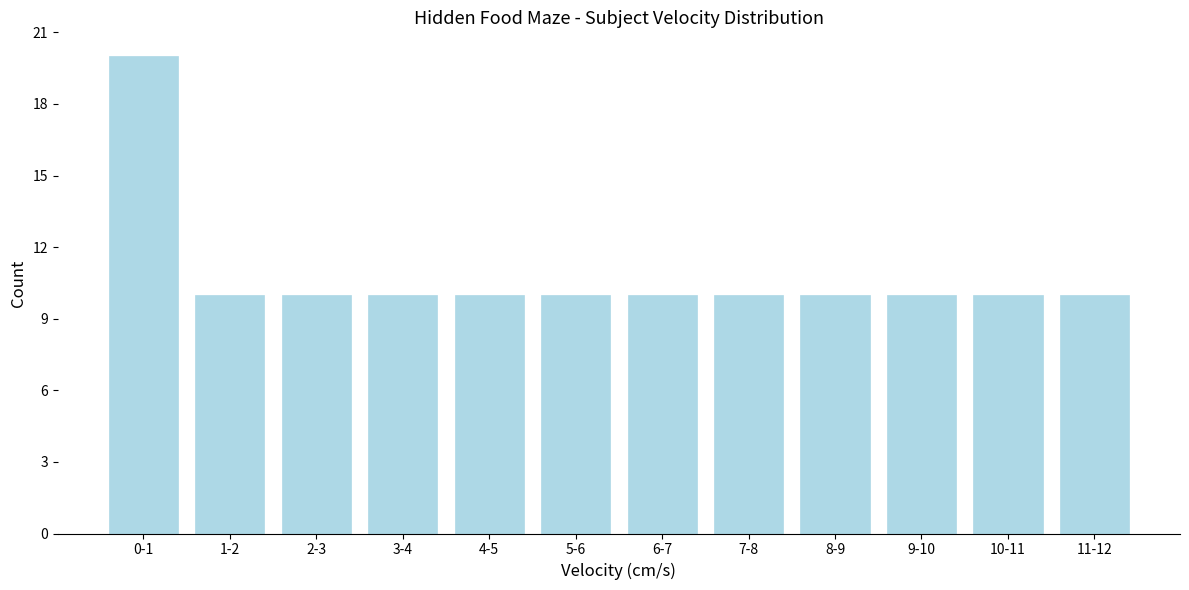

Reading left to right, list all the values displayed in this chart.

0-1=20	1-2=10	2-3=10	3-4=10	4-5=10	5-6=10	6-7=10	7-8=10	8-9=10	9-10=10	10-11=10	11-12=10